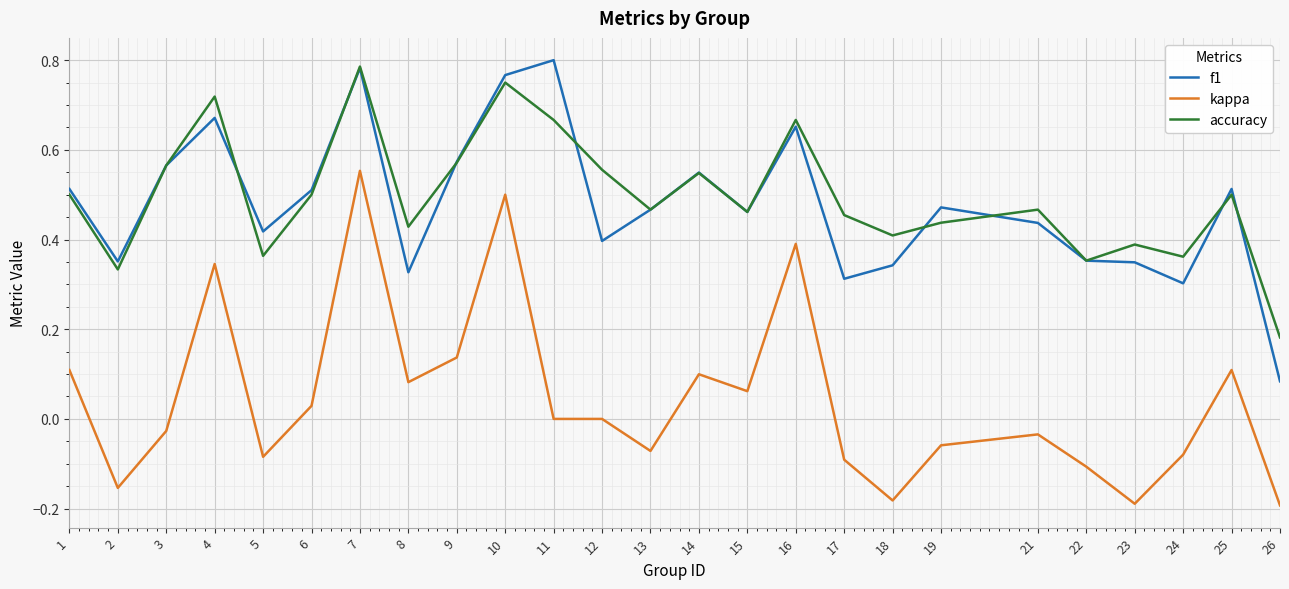

True or false: f1 has a value of 0.4 at 22.

True